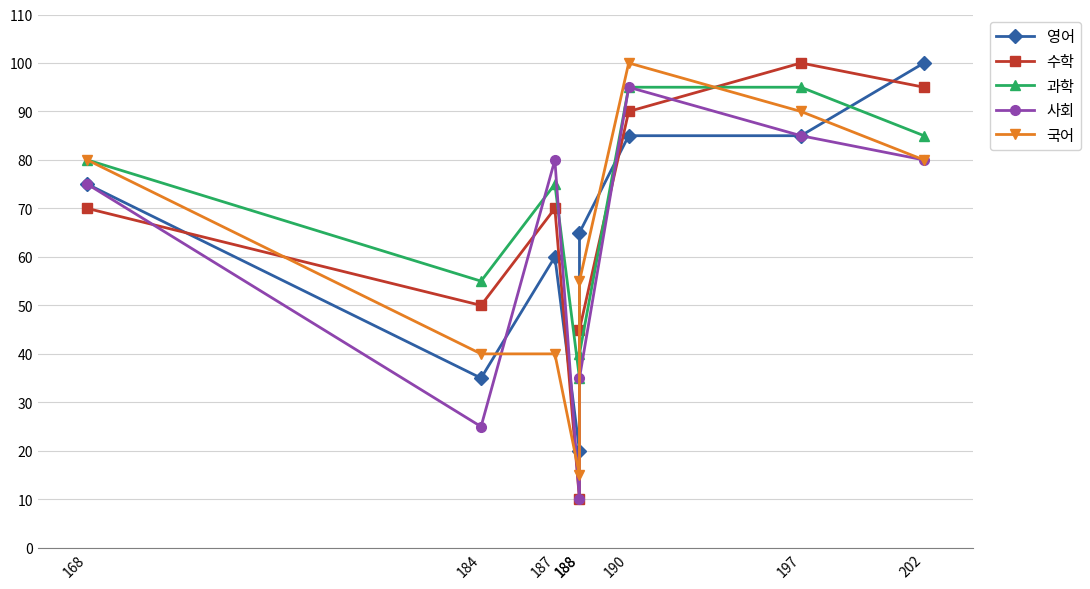

What is the difference between the maximum and minimum values in the 과학 series?

60